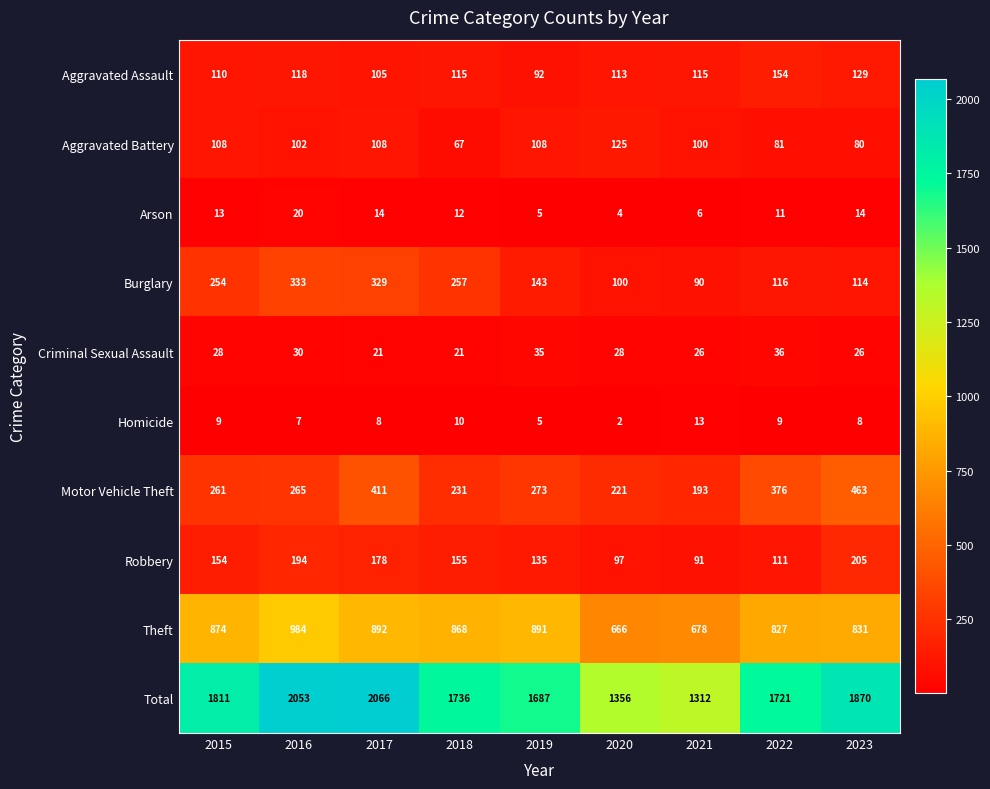

At which category is the sum across all series the highest?

2017